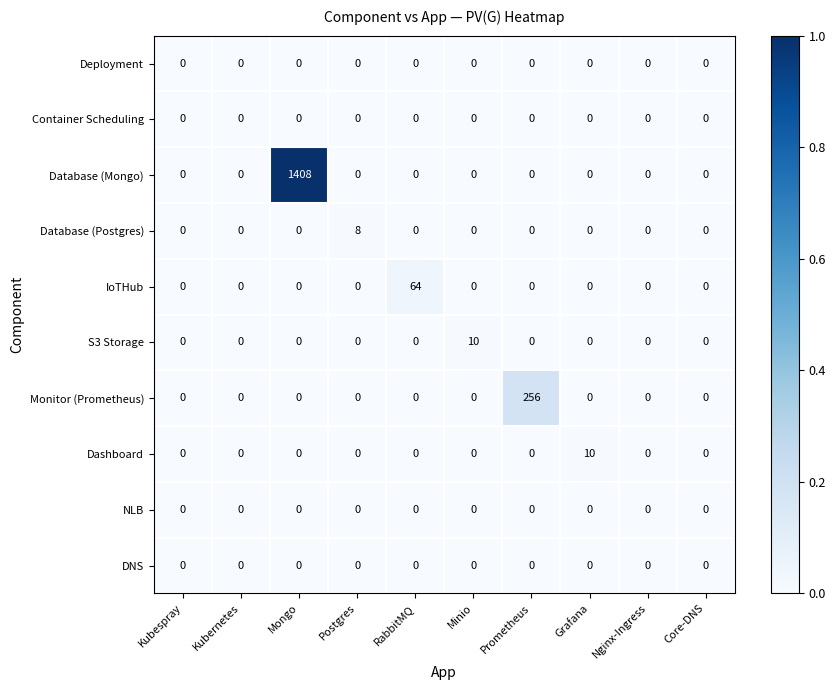

Is it true that S3 Storage equals 0 at Mongo?

True